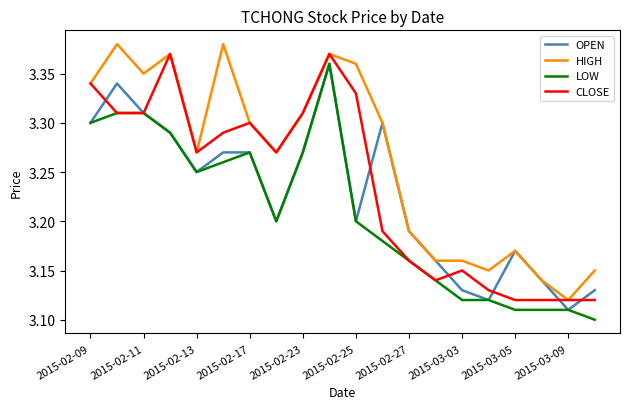

True or false: HIGH and LOW intersect in this chart.

False